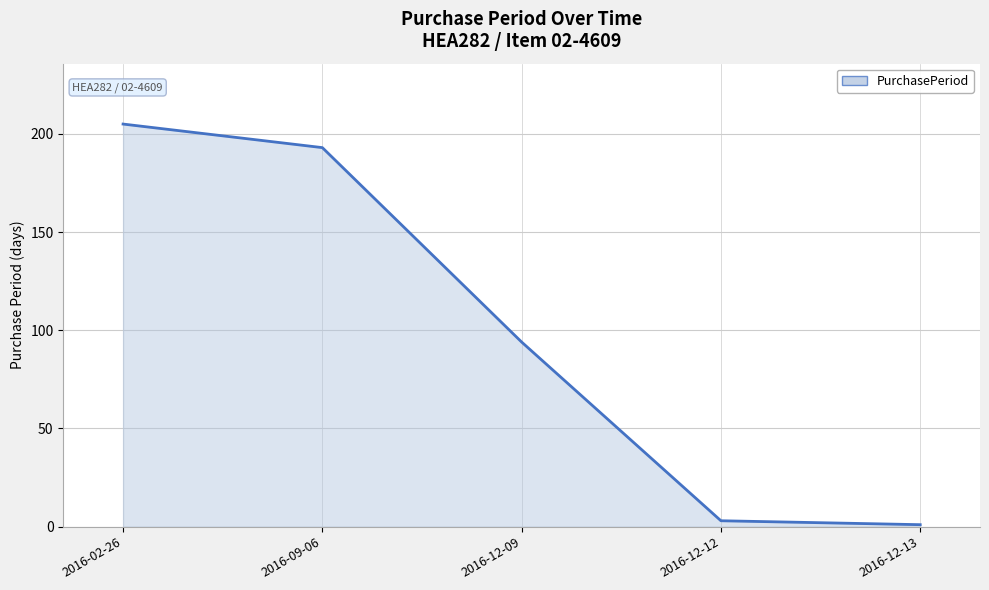

What is the minimum value shown in the chart?

1